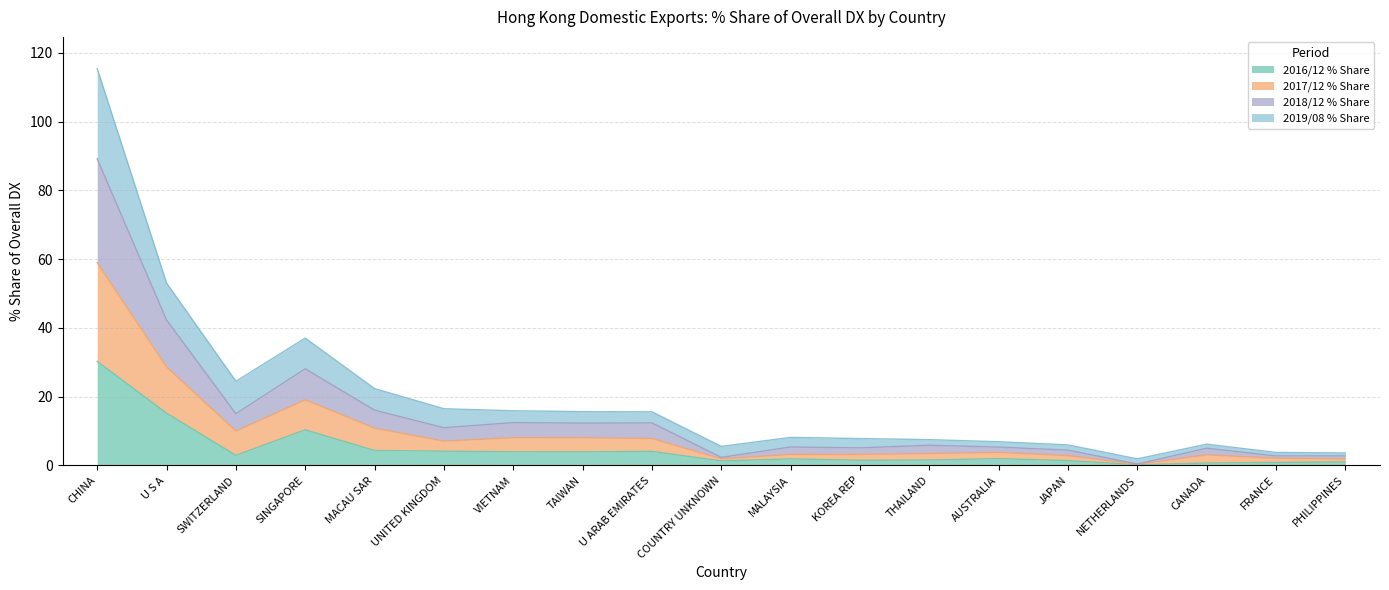

What is the sum of the 2016/12 % Share values at FRANCE and CANADA?

1.5